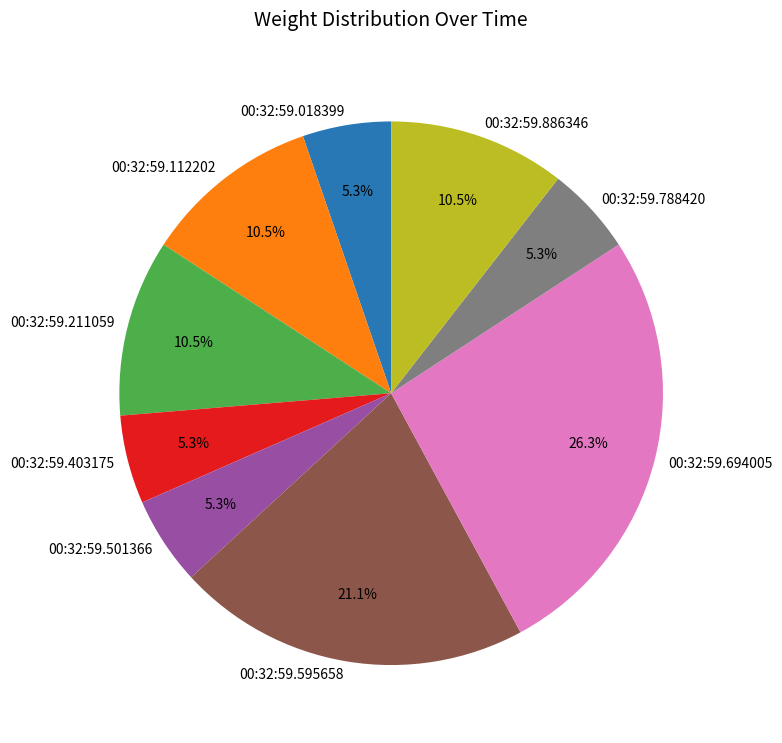

What is the largest slice in the pie chart?

00:32:59.694005